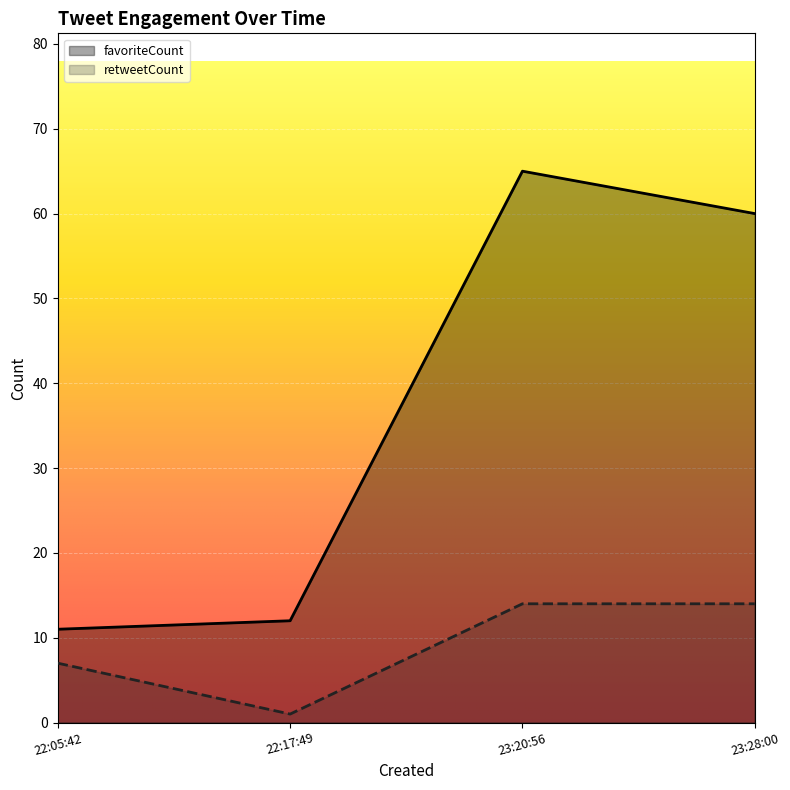

Reading left to right, transcribe all the data shown in this chart.

favoriteCount: 11	12	65	60
retweetCount: 7	1	14	14